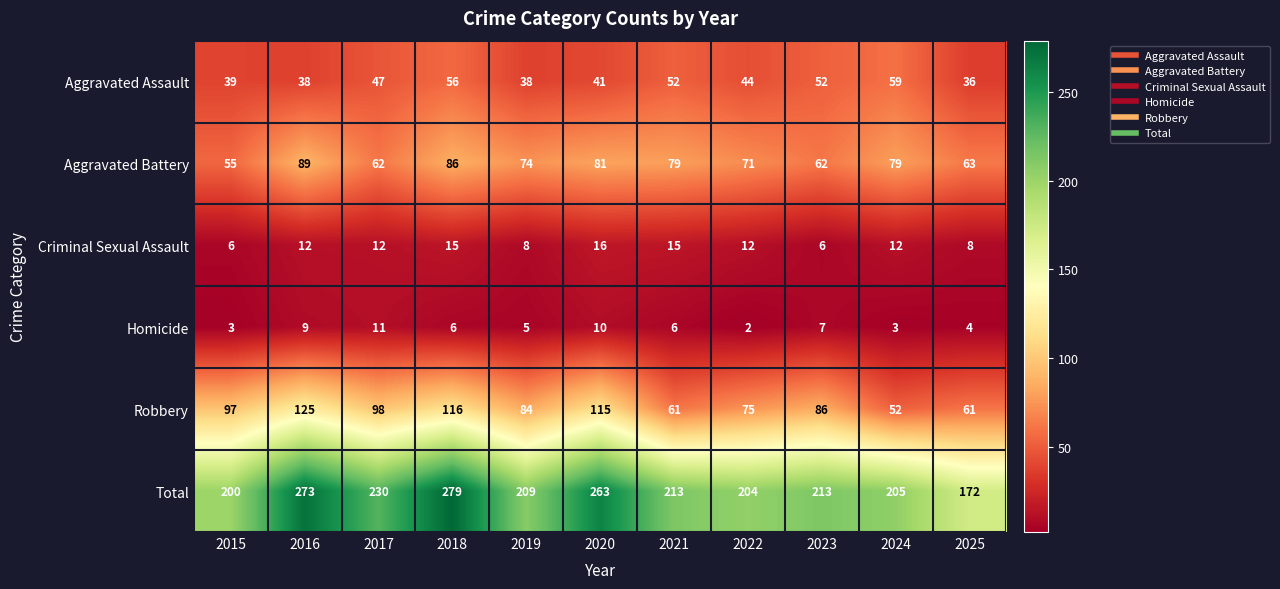

What is the spread (max minus min) of values at 2019?

204